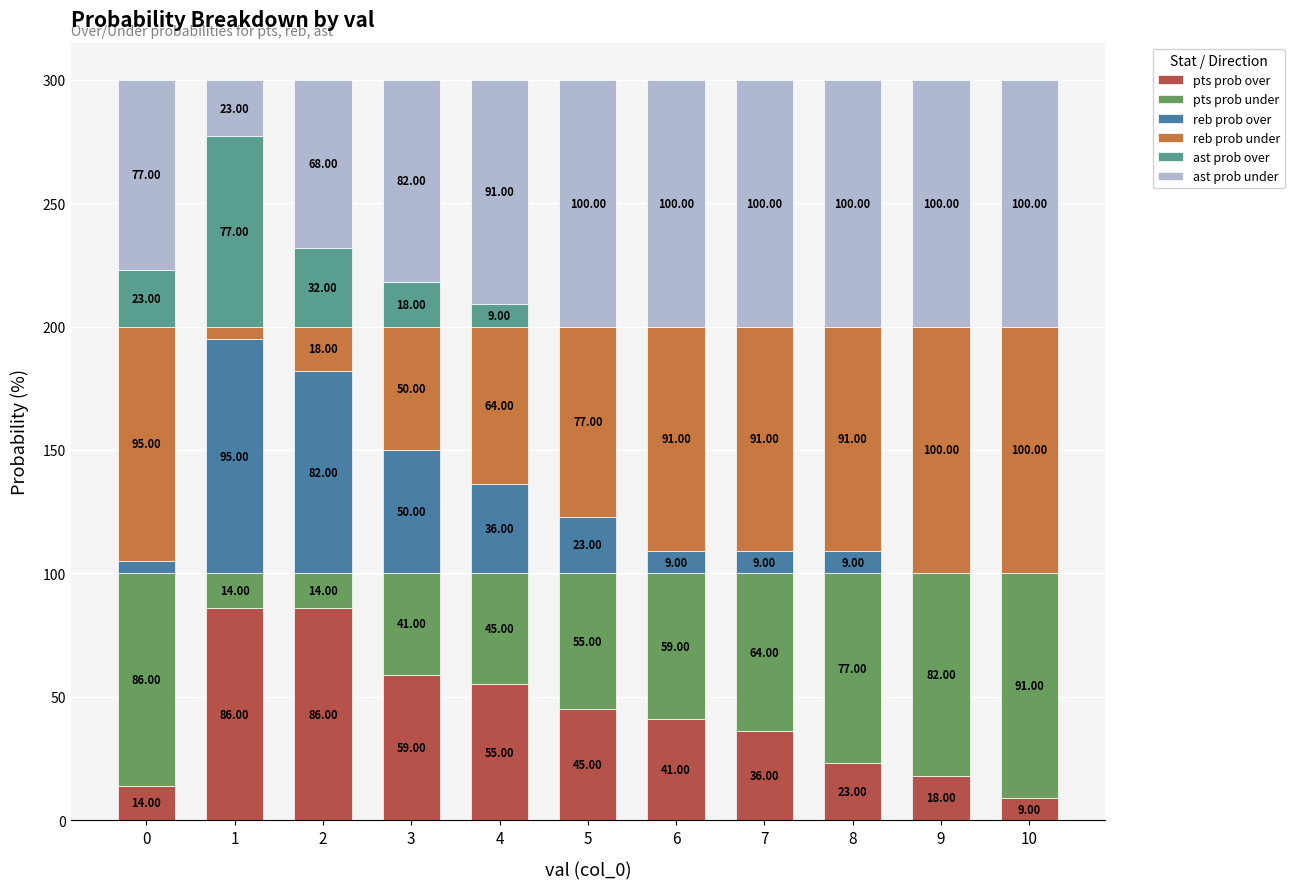

How many distinct data groups are displayed?

6